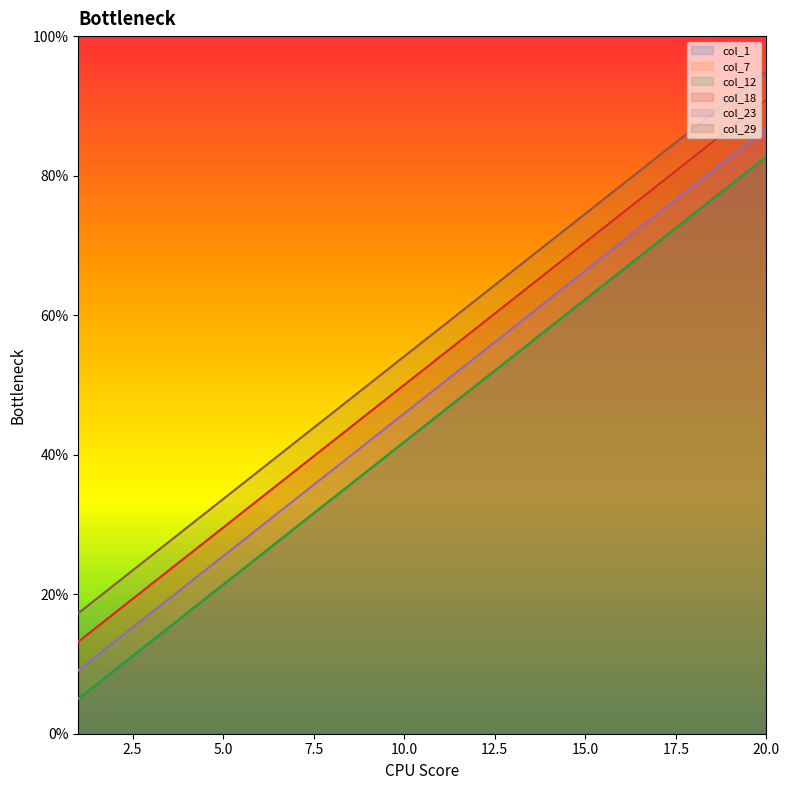

Reading right to left, list all the values displayed in this chart.

col_1: 82.7	78.6	74.5	70.5	66.4	62.3	58.2	54.1	50.0	45.9	41.8	37.7	33.6	29.5	25.5	21.4	17.3	13.2	9.1	5.0
col_7: 90.9	86.8	82.7	78.6	74.5	70.5	66.4	62.3	58.2	54.1	50.0	45.9	41.8	37.7	33.6	29.5	25.5	21.4	17.3	13.2
col_12: 82.7	78.6	74.5	70.5	66.4	62.3	58.2	54.1	50.0	45.9	41.8	37.7	33.6	29.5	25.5	21.4	17.3	13.2	9.1	5.0
col_18: 90.9	86.8	82.7	78.6	74.5	70.5	66.4	62.3	58.2	54.1	50.0	45.9	41.8	37.7	33.6	29.5	25.5	21.4	17.3	13.2
col_23: 86.8	82.7	78.6	74.5	70.5	66.4	62.3	58.2	54.1	50.0	45.9	41.8	37.7	33.6	29.5	25.5	21.4	17.3	13.2	9.1
col_29: 95.0	90.9	86.8	82.7	78.6	74.5	70.5	66.4	62.3	58.2	54.1	50.0	45.9	41.8	37.7	33.6	29.5	25.5	21.4	17.3